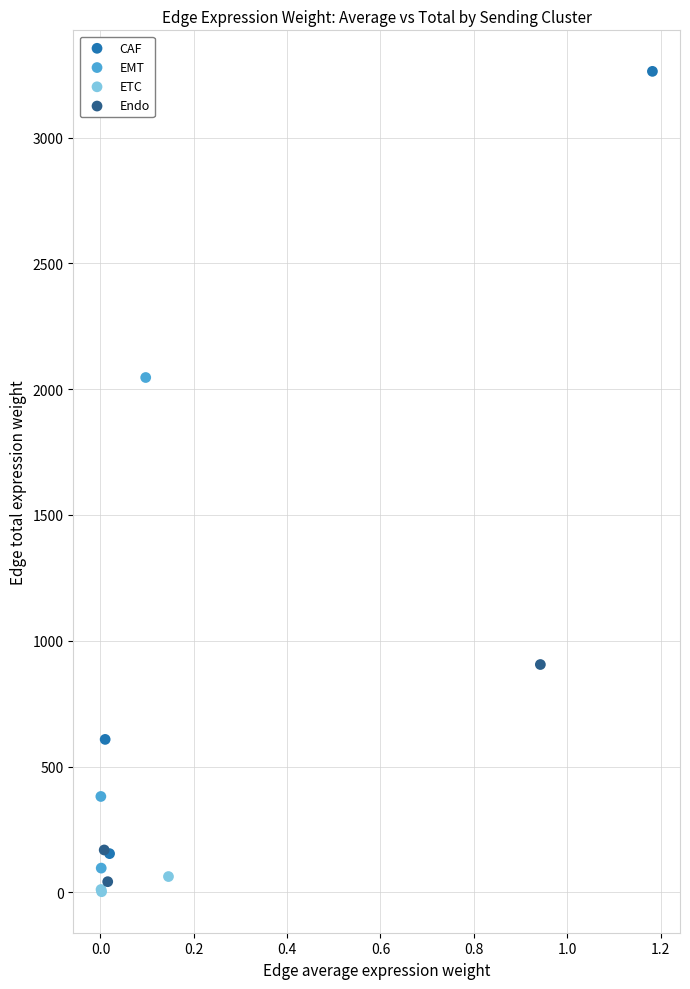

Which series reaches the maximum Y coordinate?

CAF